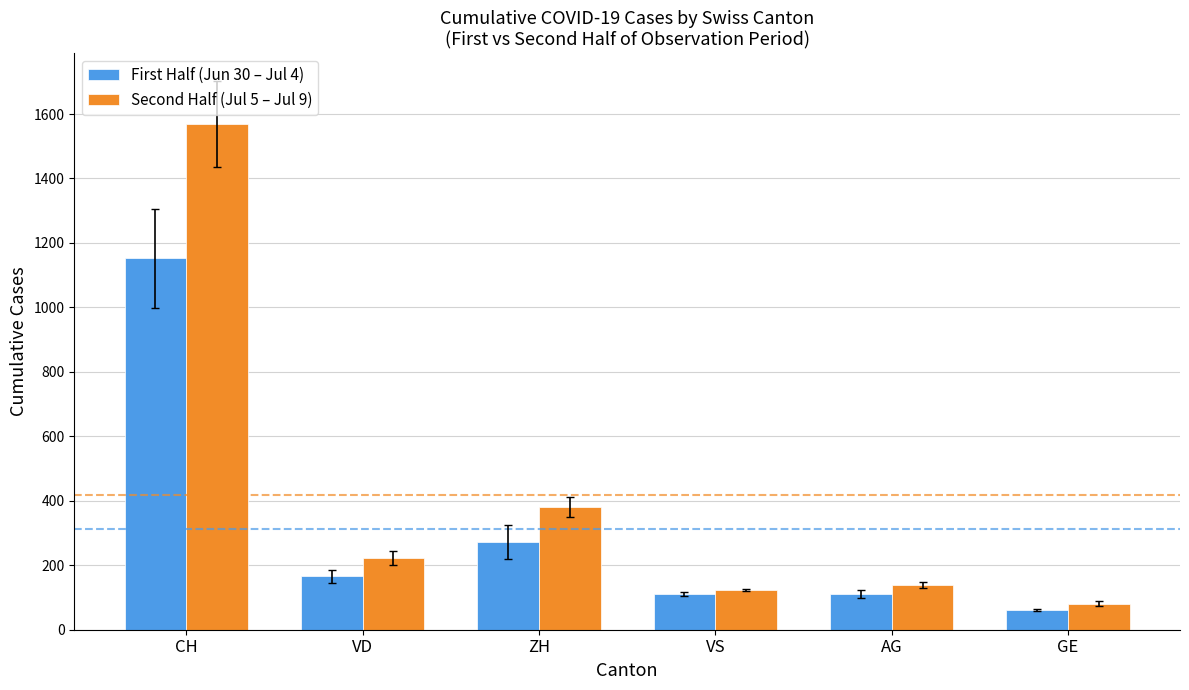

How many categories are shown in the chart?

6